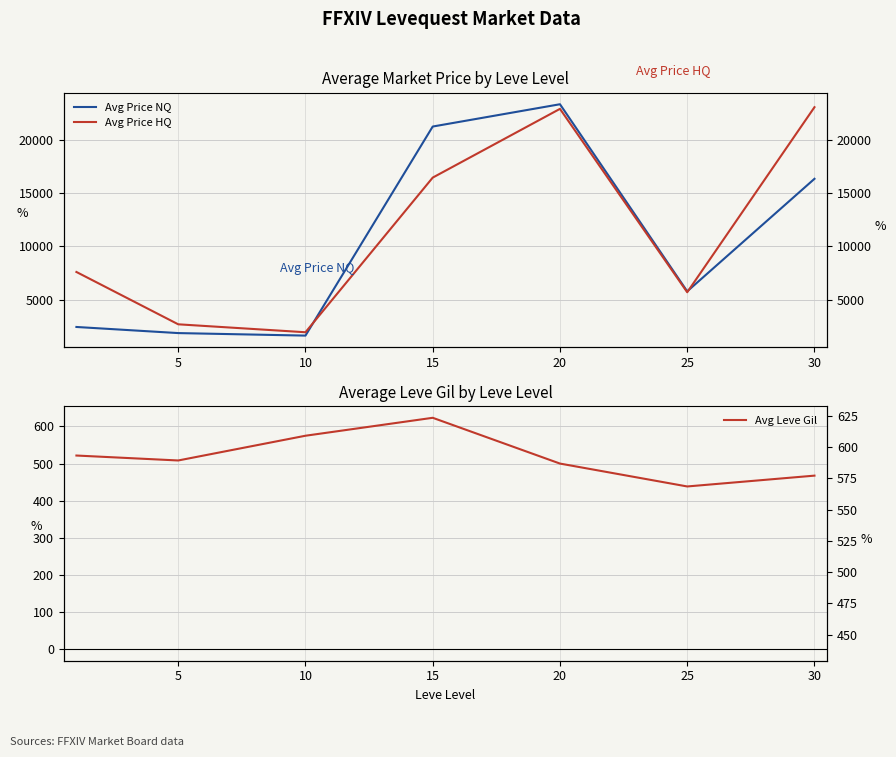

At which category is the sum across all series the highest?

20